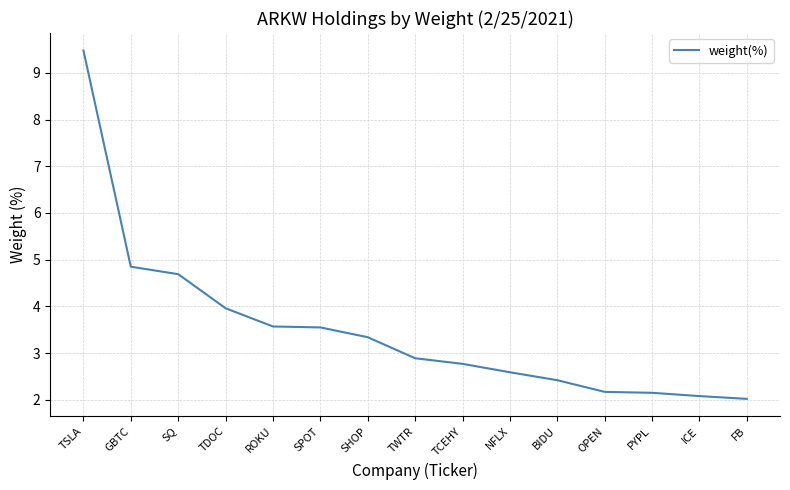

What is the maximum value shown in the chart?

9.5